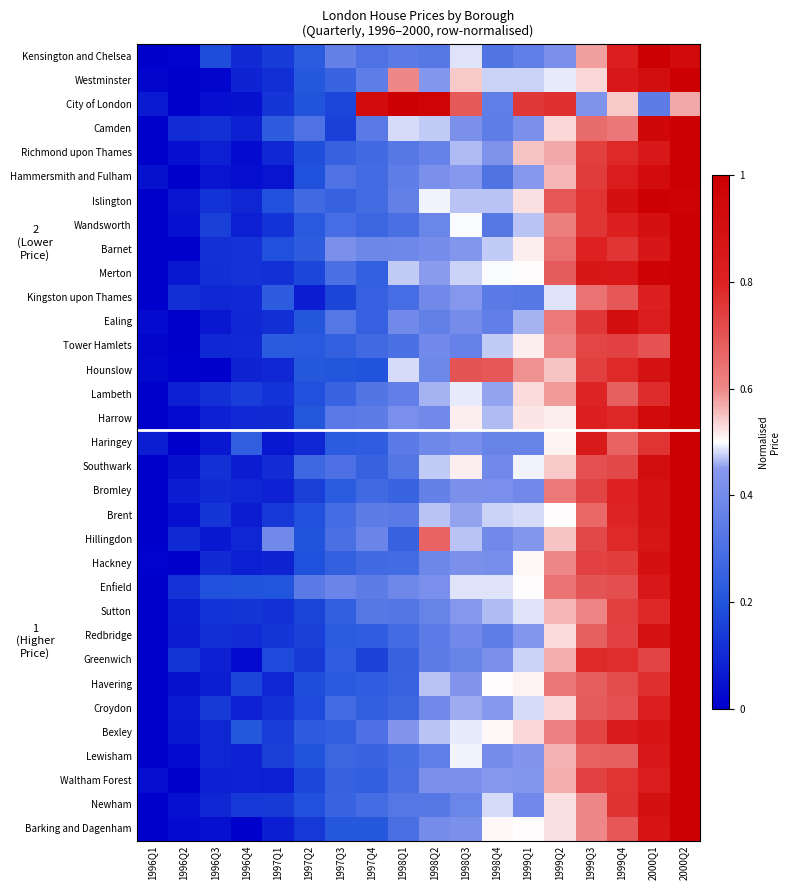

Count the number of categories in the chart.

18